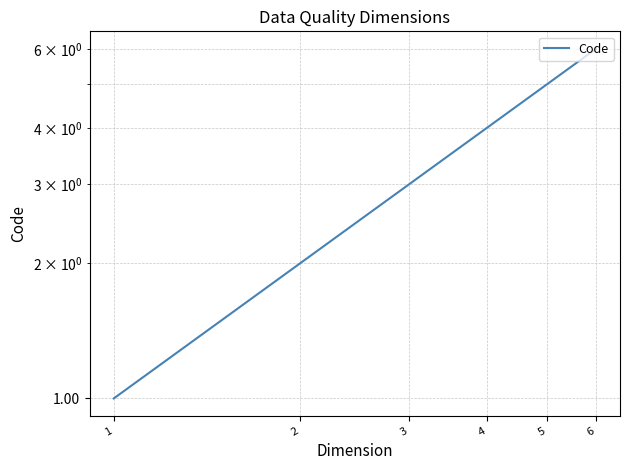

Does the chart display data point markers on the line(s)?

No